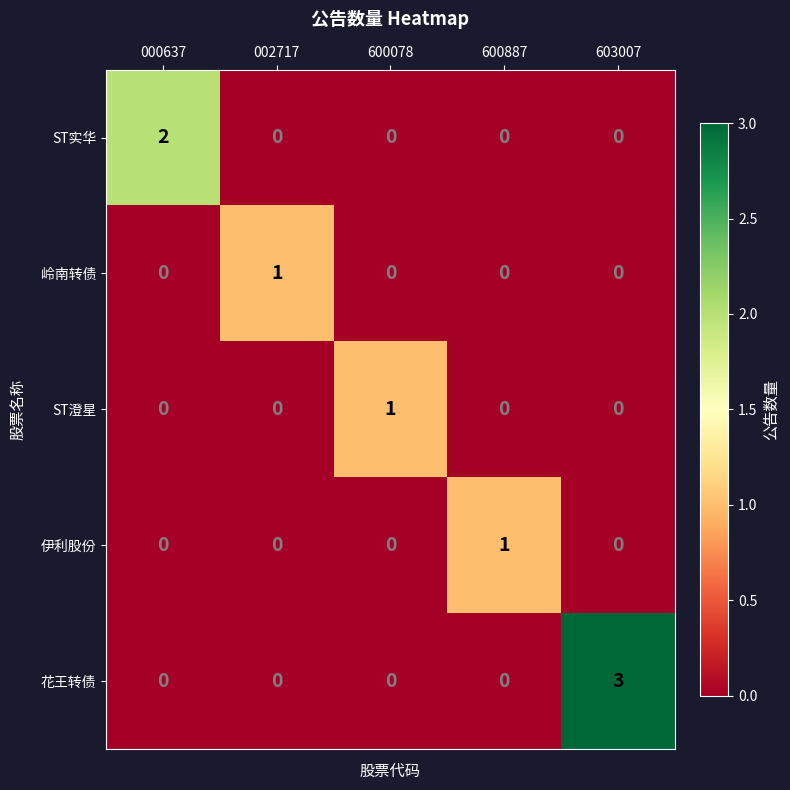

What is the greatest value displayed?

3